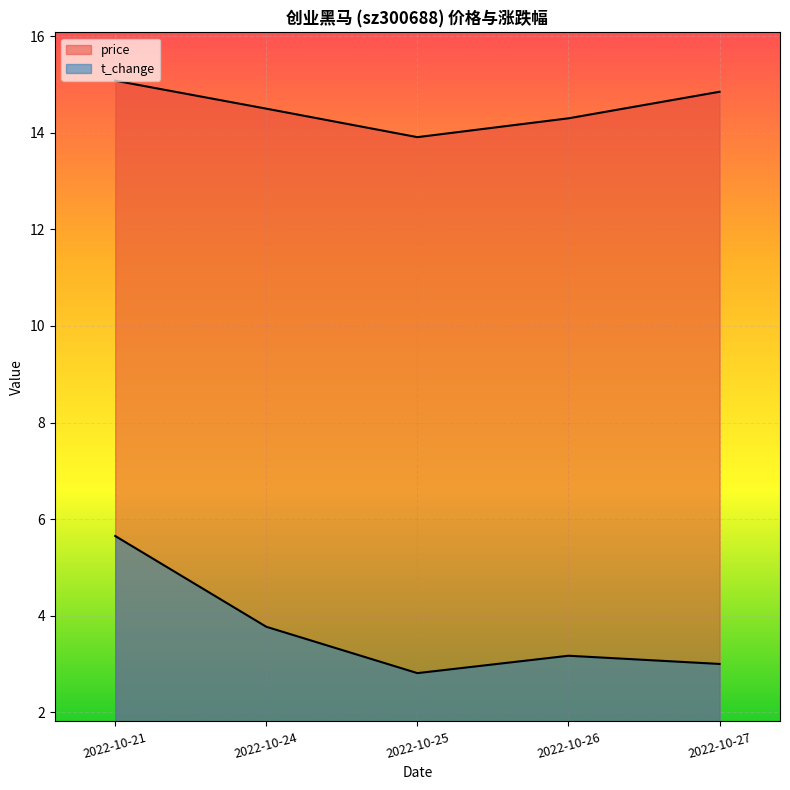

Is the value of t_change at 2022-10-26 greater than the value of price at 2022-10-27?

No